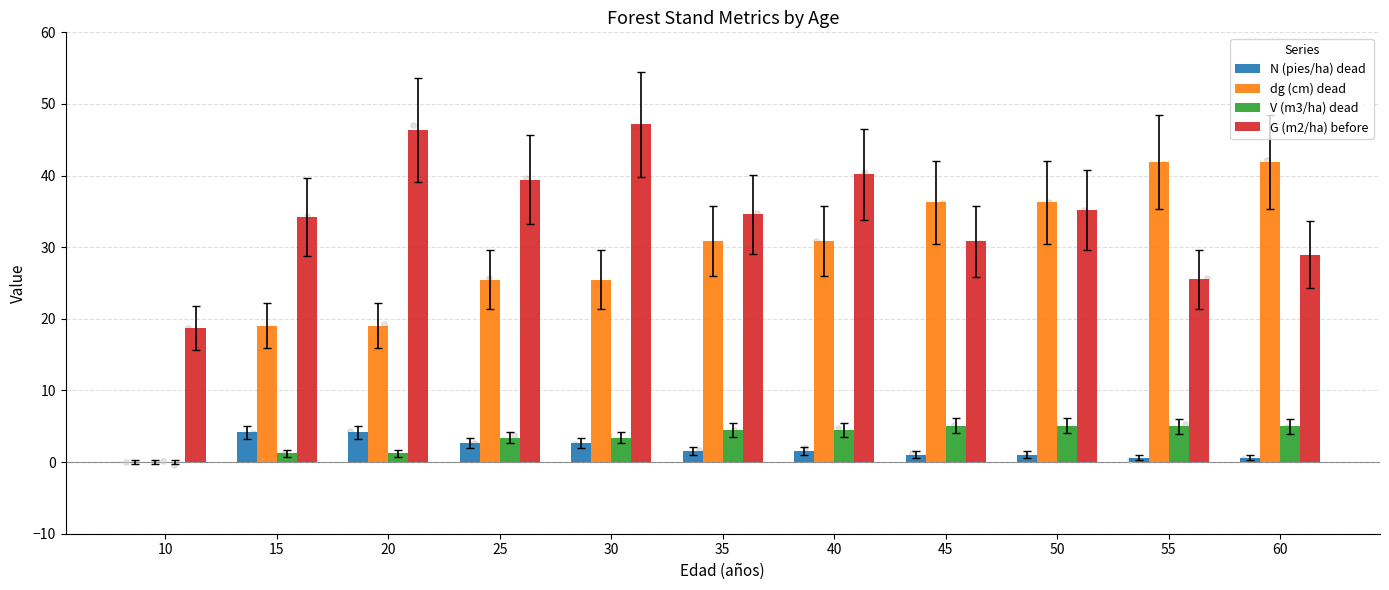

At how many categories does at least one series exceed 8?

11